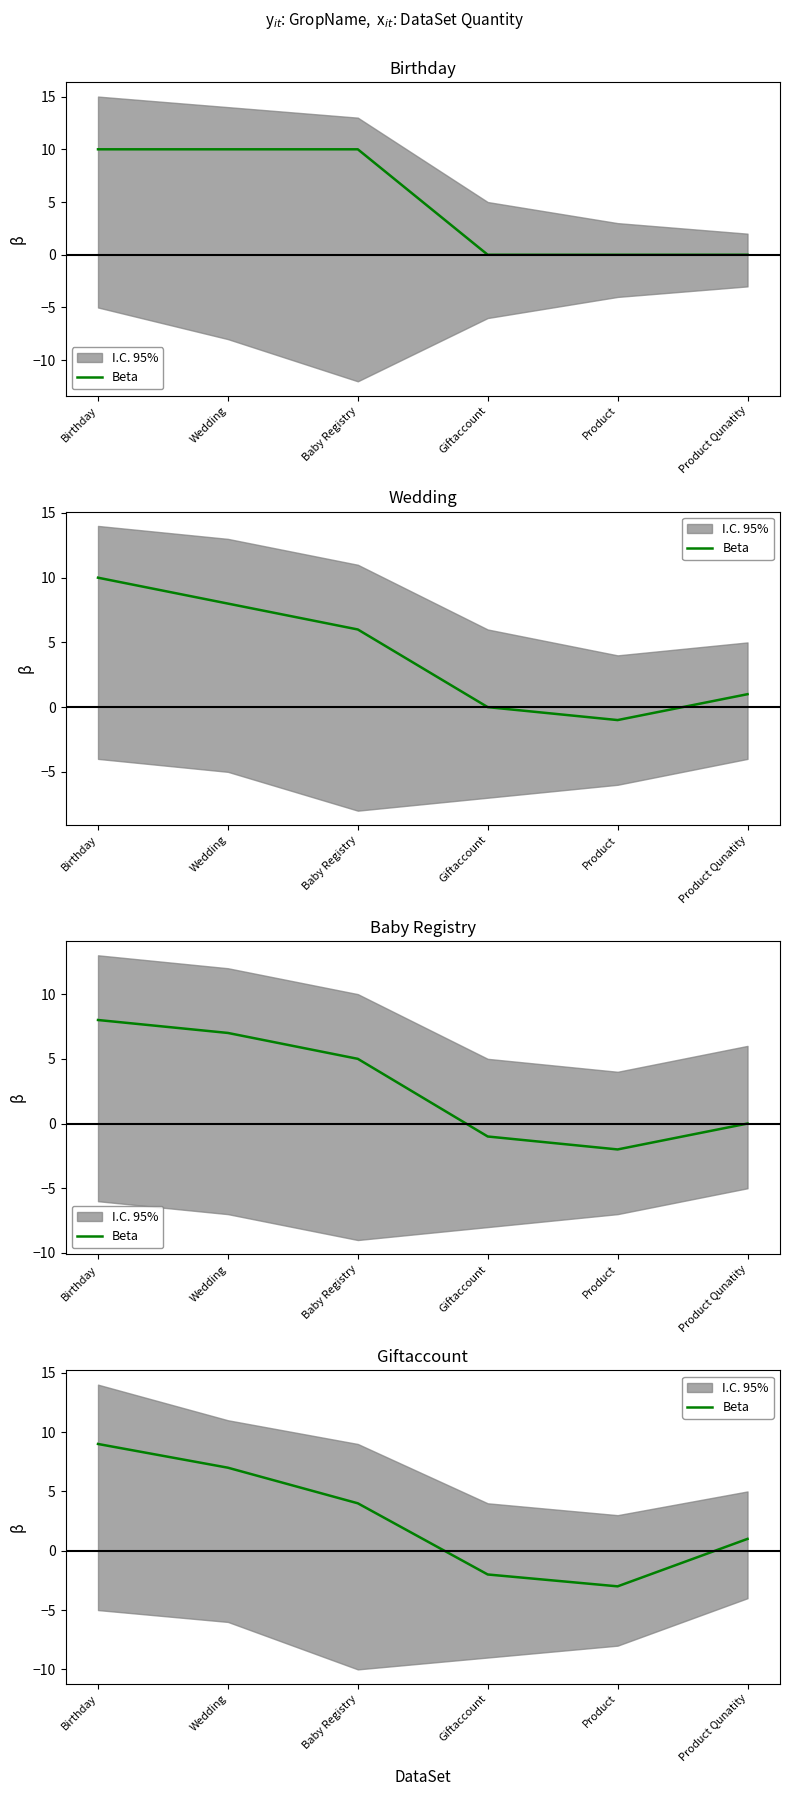

List the labels in order of value, smallest first.

Product, Giftaccount, Product Qunatity, Baby Registry, Wedding, Birthday